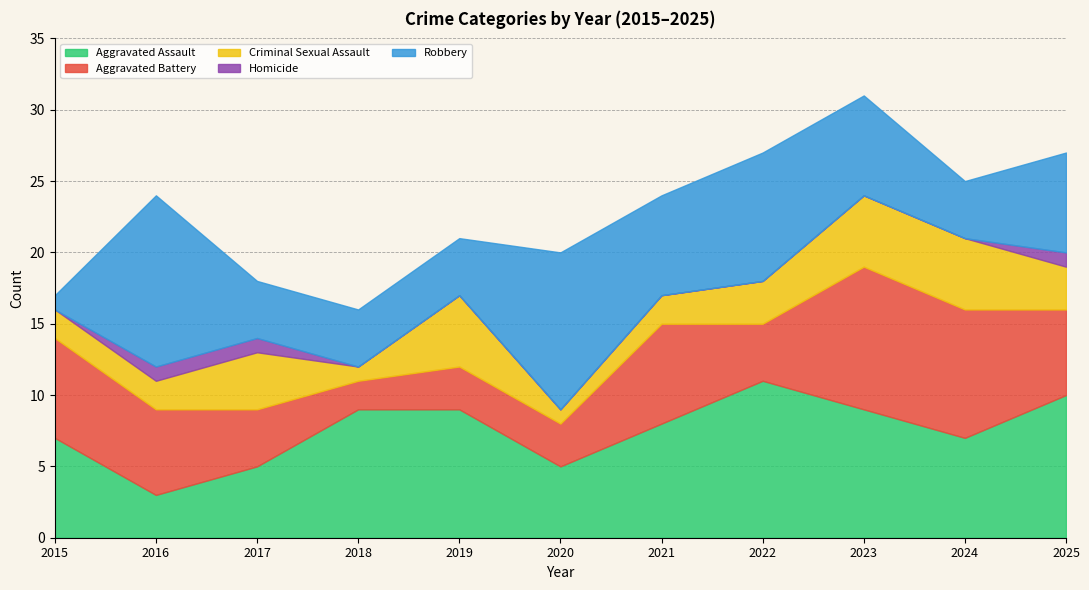

Rank the series by their maximum value, from highest to lowest.

Robbery, Aggravated Assault, Aggravated Battery, Criminal Sexual Assault, Homicide